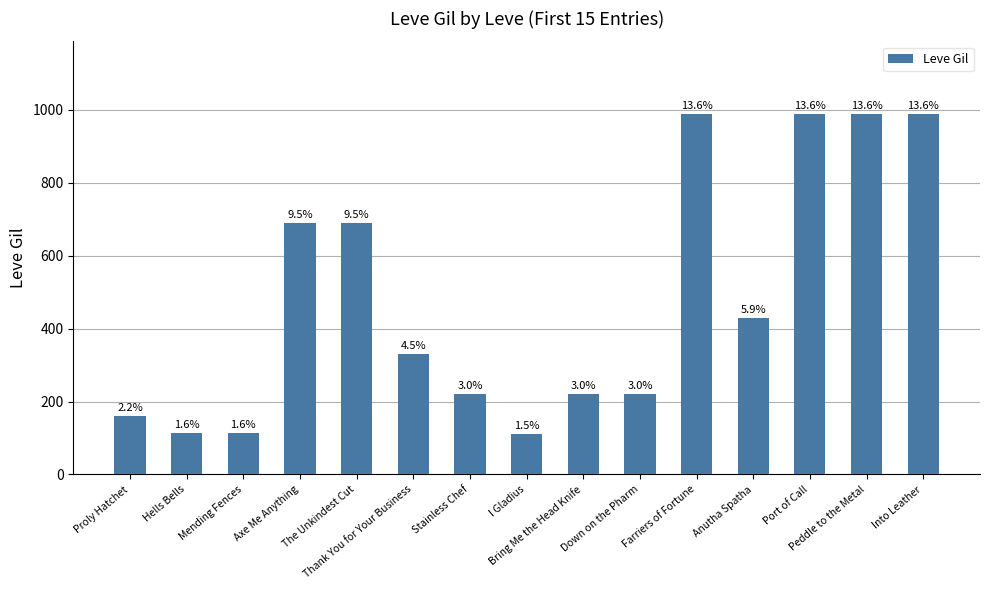

What is the maximum value shown in the chart?

990